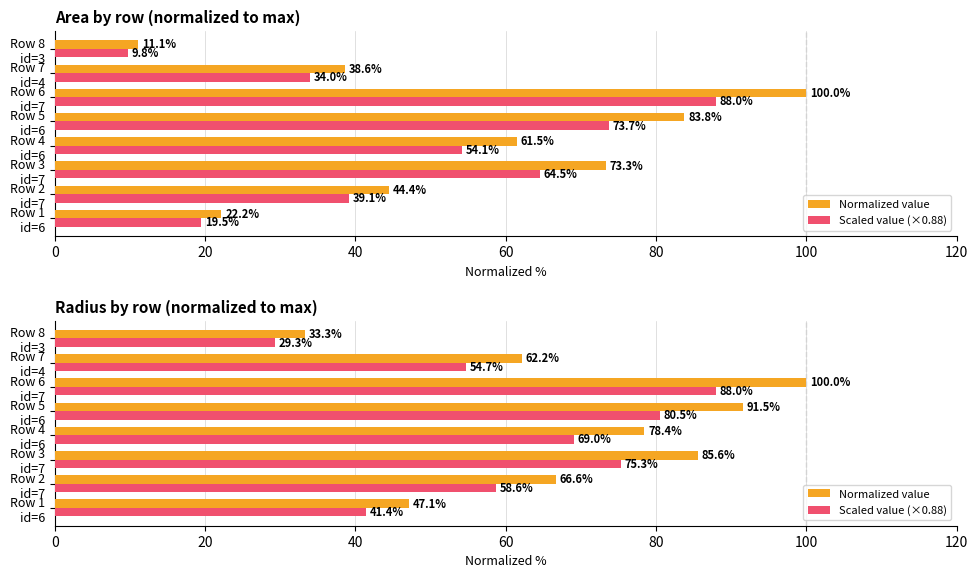

At Row 5 id=6, list the series in order from smallest to largest.

Scaled value (×0.88), Normalized value